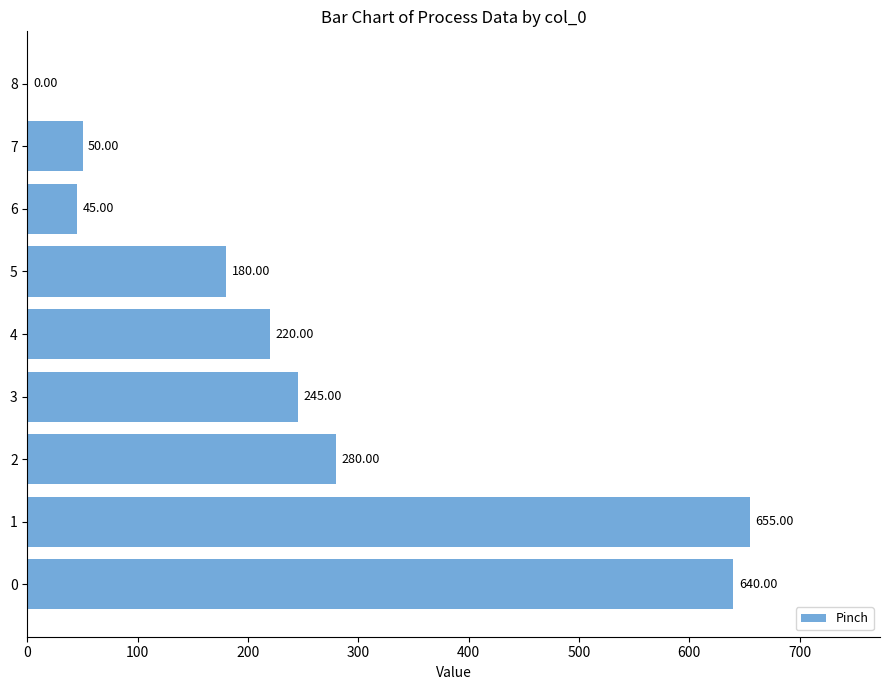

What is the sum of all values?

2315